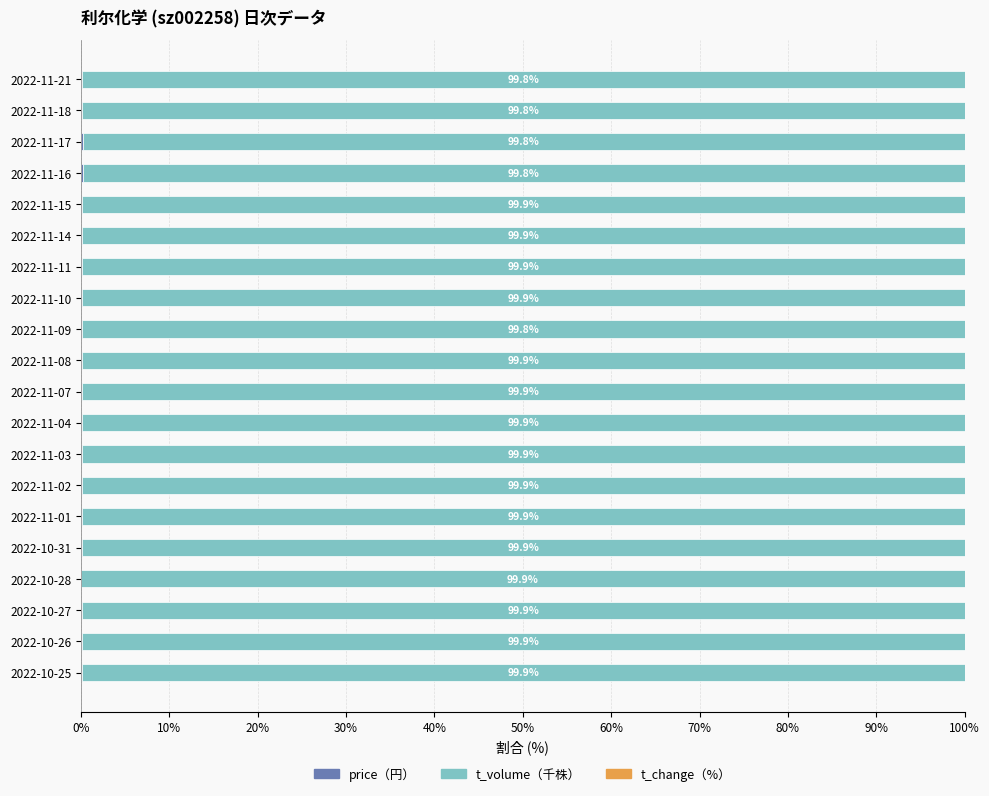

What position from the left is 2022-11-07?

10